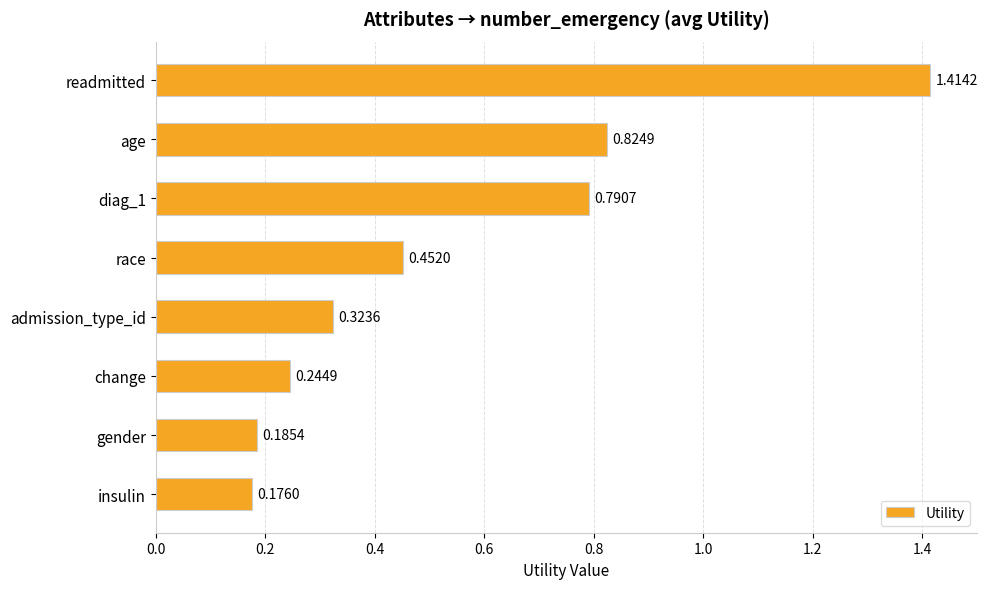

List the labels in order of value, largest first.

readmitted, age, diag_1, race, admission_type_id, change, gender, insulin